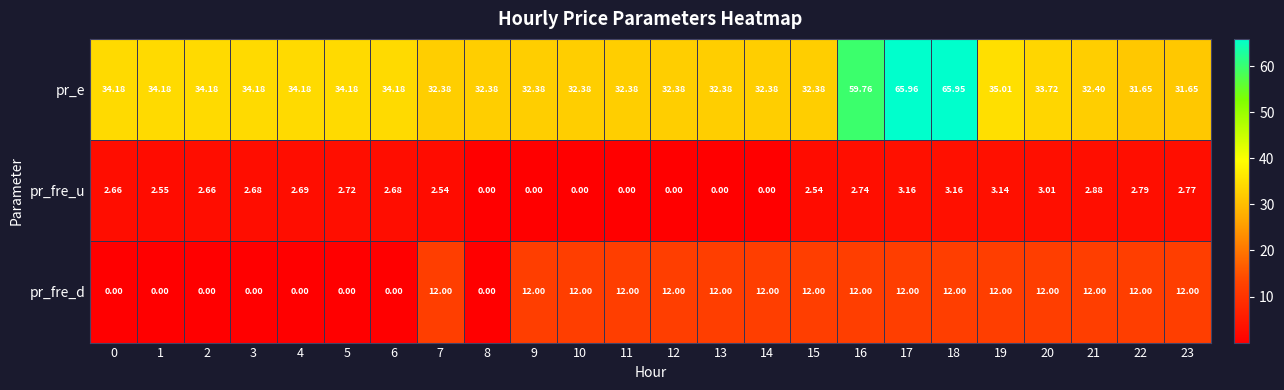

List the series in order of their peak value, highest first.

pr_e, pr_fre_d, pr_fre_u